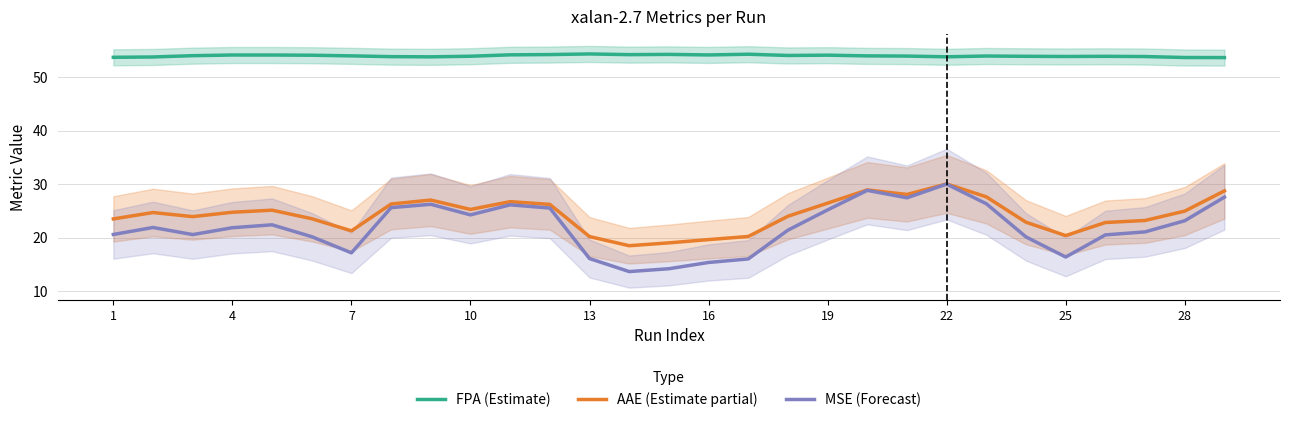

True or false: AAE (Estimate partial) has a value of 19.6 at 16.

True